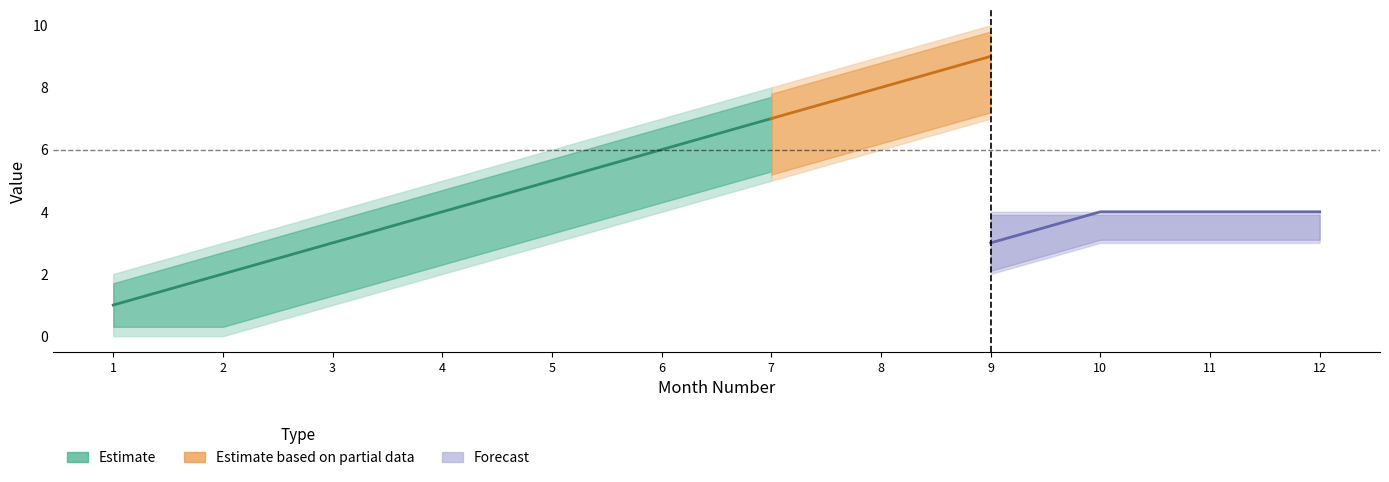

The quarter series shows 1 at 1. True or false?

False